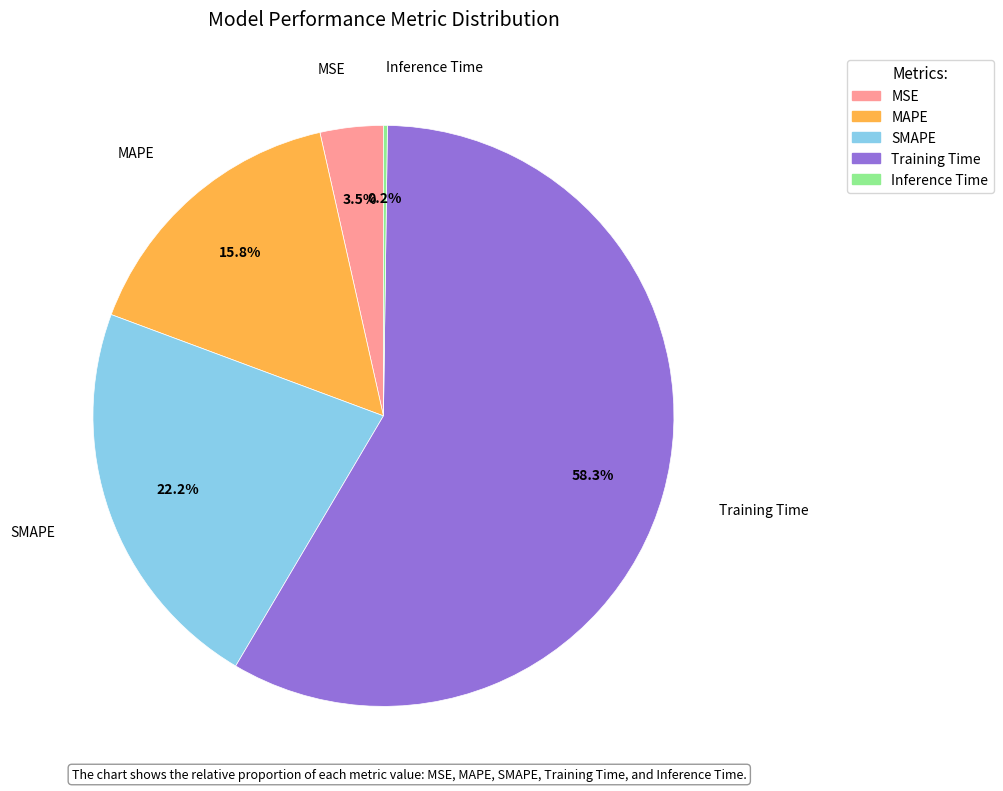

True or false: MSE accounts for 18% of the total.

False